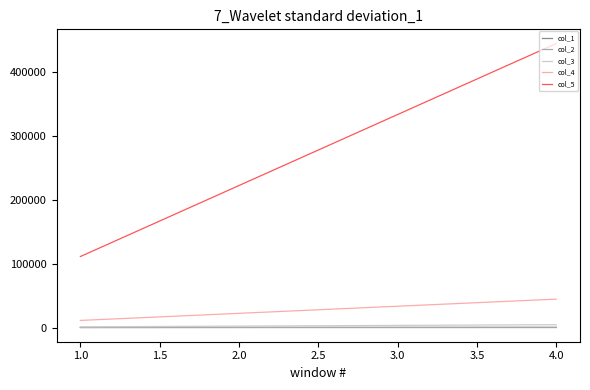

Is the value of col_3 at 4.0 greater than the value of col_5 at 2.0?

No